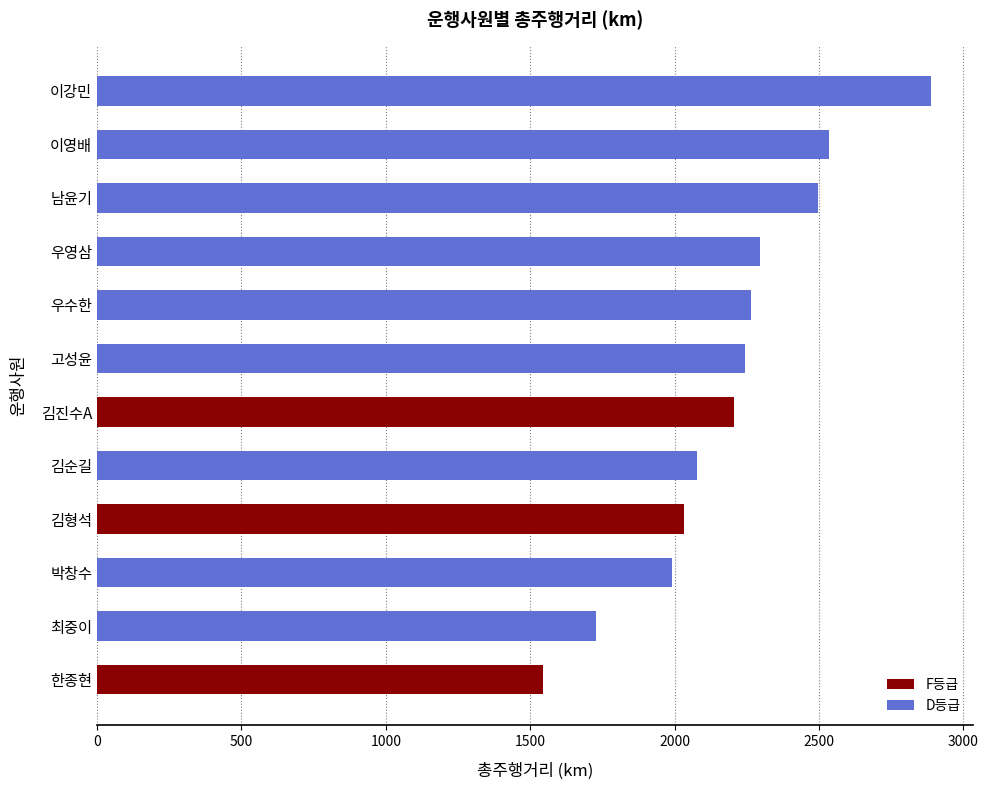

The value at 김형석 is 3560.7. True or false?

False